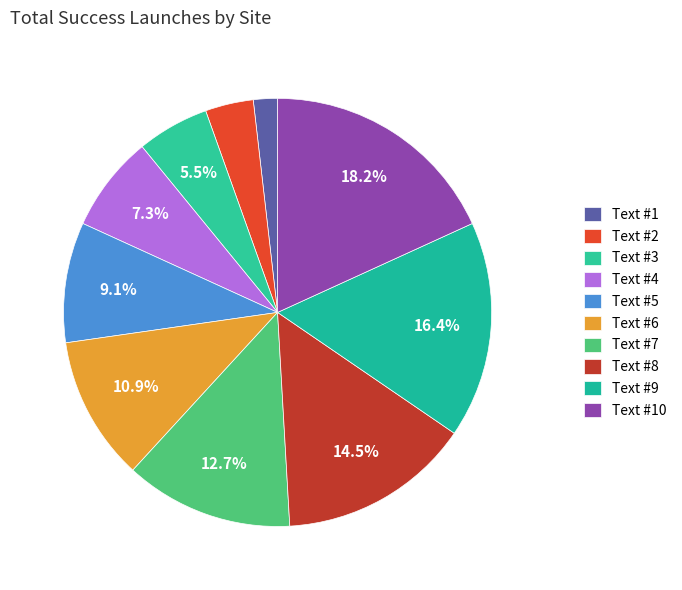

To the nearest percent, what is the difference between the Text #9 and Text #5 slice percentages?

7%